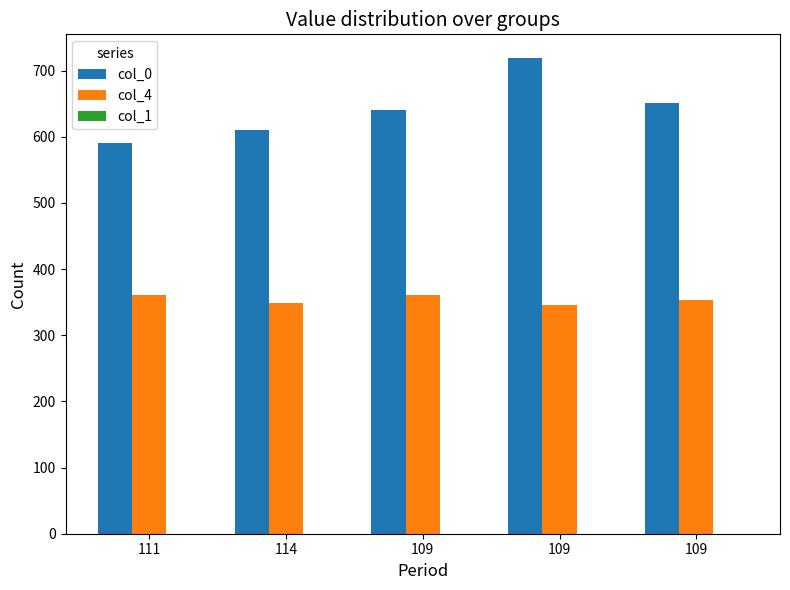

Are the bars grouped side by side (vs. stacked)?

Yes